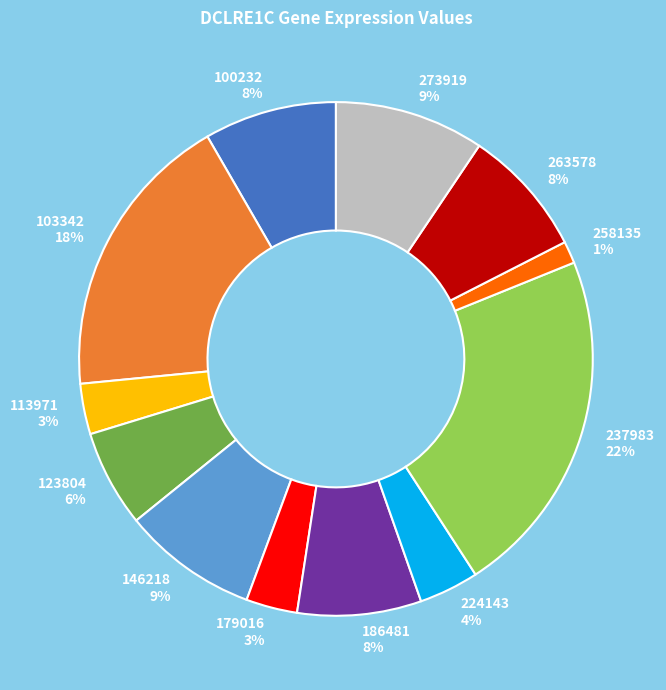

To the nearest percent, what percentage of the pie is 263578?

8%